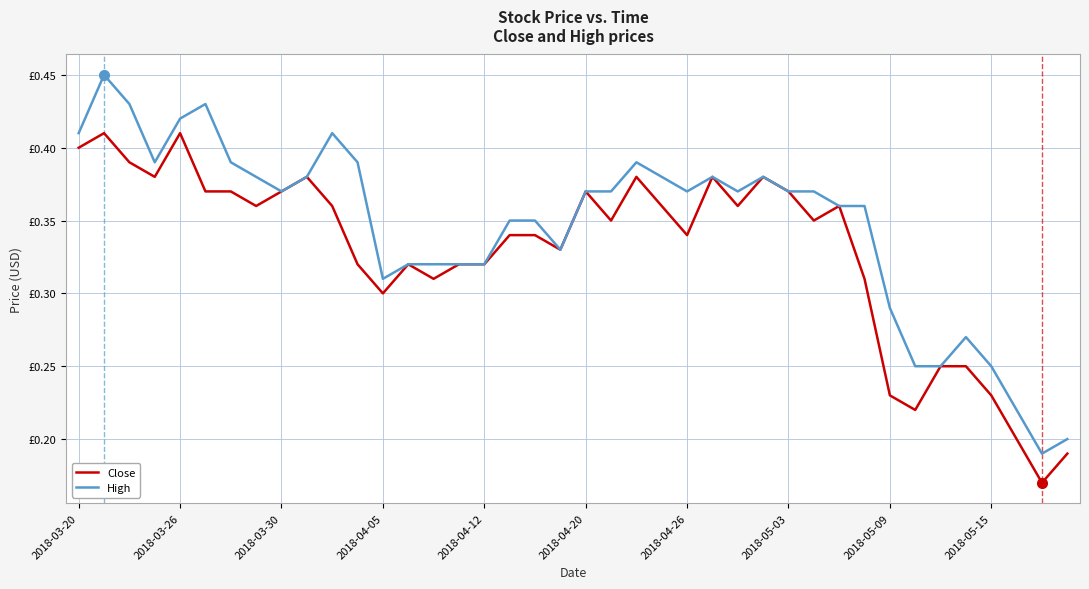

True or false: Close and High intersect in this chart.

False